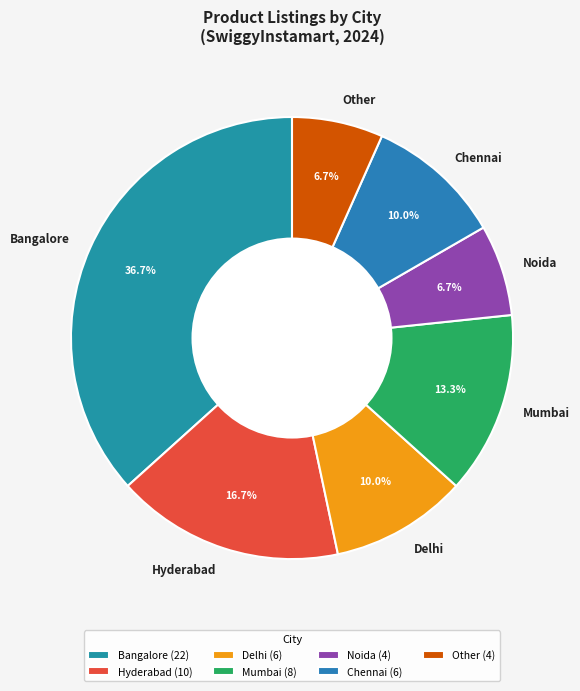

What is the ratio of the value at Bangalore to the value at Hyderabad?

2.2